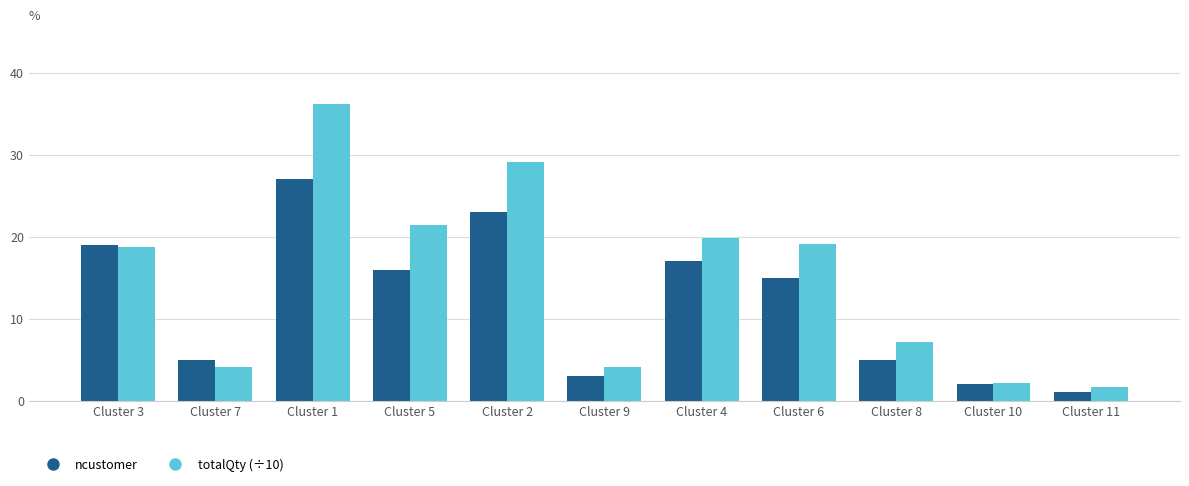

What is the difference between the maximum and minimum values in the ncustomer series?

26.0